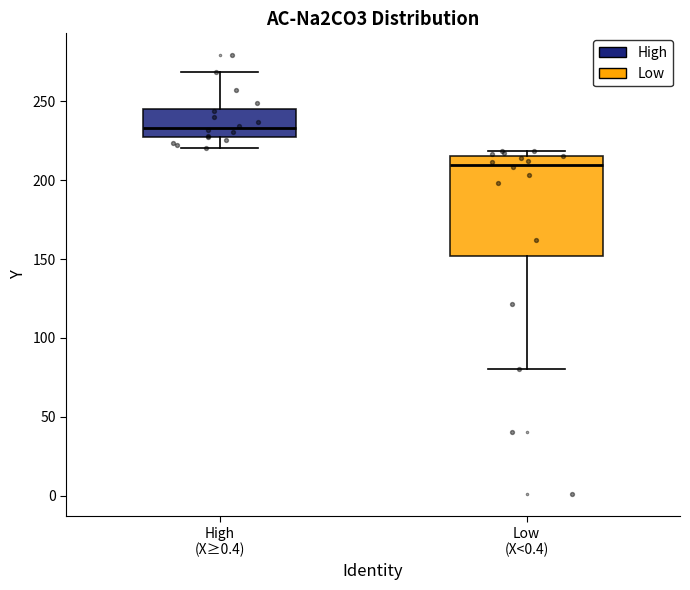

Reading left to right, transcribe this box plot: for each box, give where its median line is, the range the box spans, and where its two whiskers end, as read against the y-axis. The values are not printed on the chart, so give them approximately, as read against the axis.

High (X≥0.4): median 235, box 225 to 245, whiskers 220 to 270
Low (X<0.4): median 210, box 150 to 215, whiskers 80 to 220